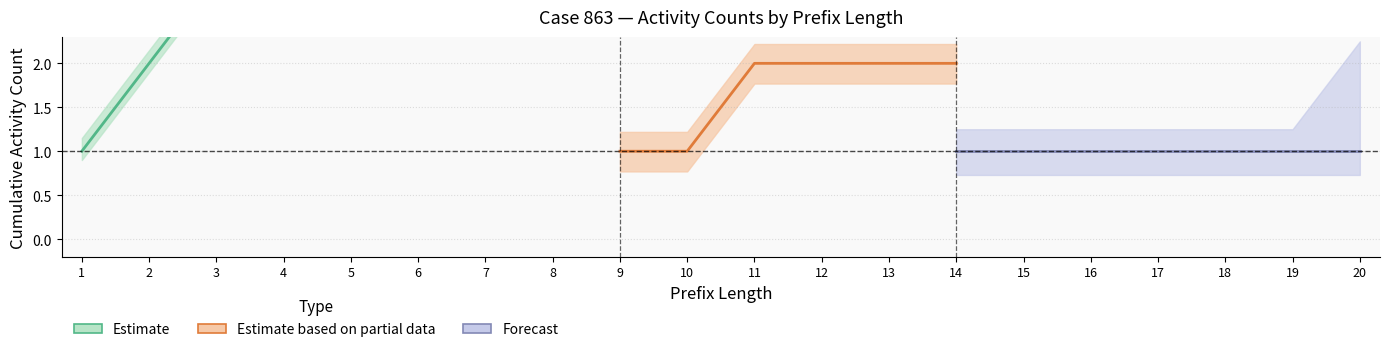

Is the value of AC370423_counterfactual at 17 greater than the value of AC370423_original at 13?

No